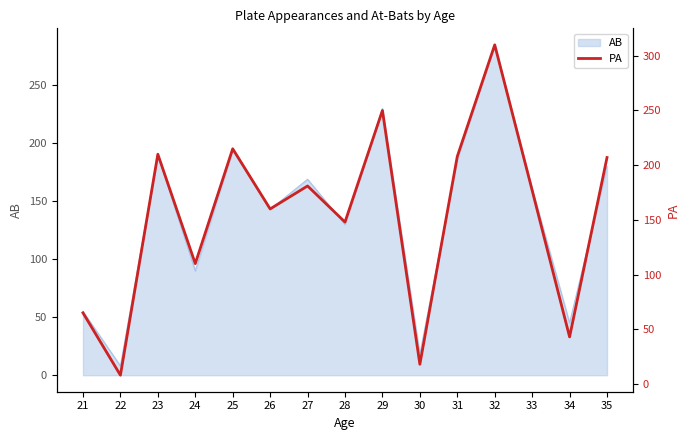

Rank the categories by value from lowest to highest.

22, 30, 34, 21, 24, 28, 26, 33, 27, 35, 31, 23, 25, 29, 32